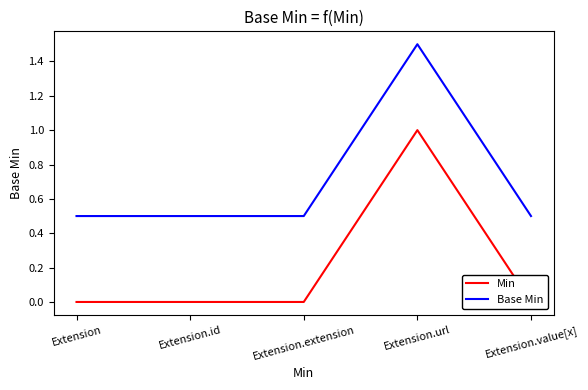

At which category does Base Min reach its first local peak?

Extension.url